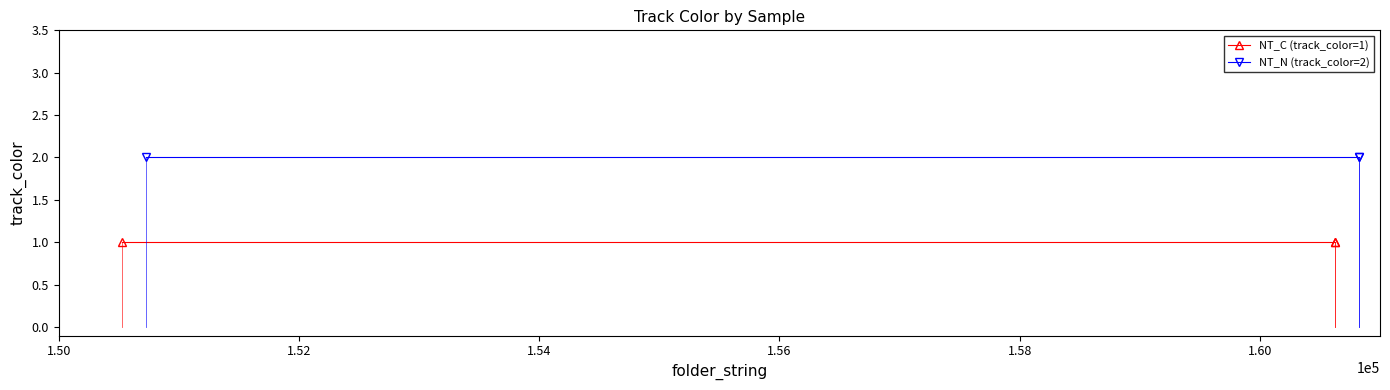

What is the minimum value shown in the chart?

1